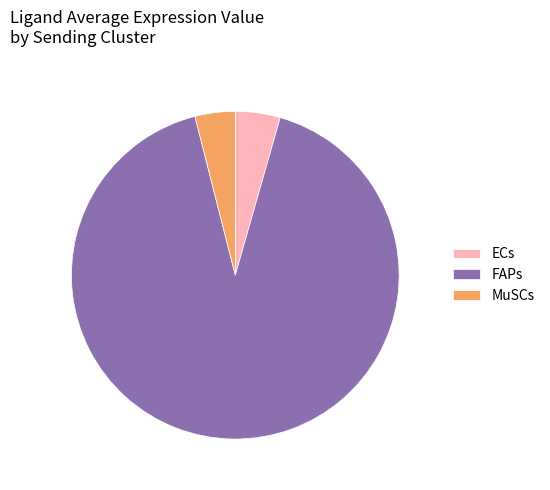

What is the largest slice in the pie chart?

FAPs